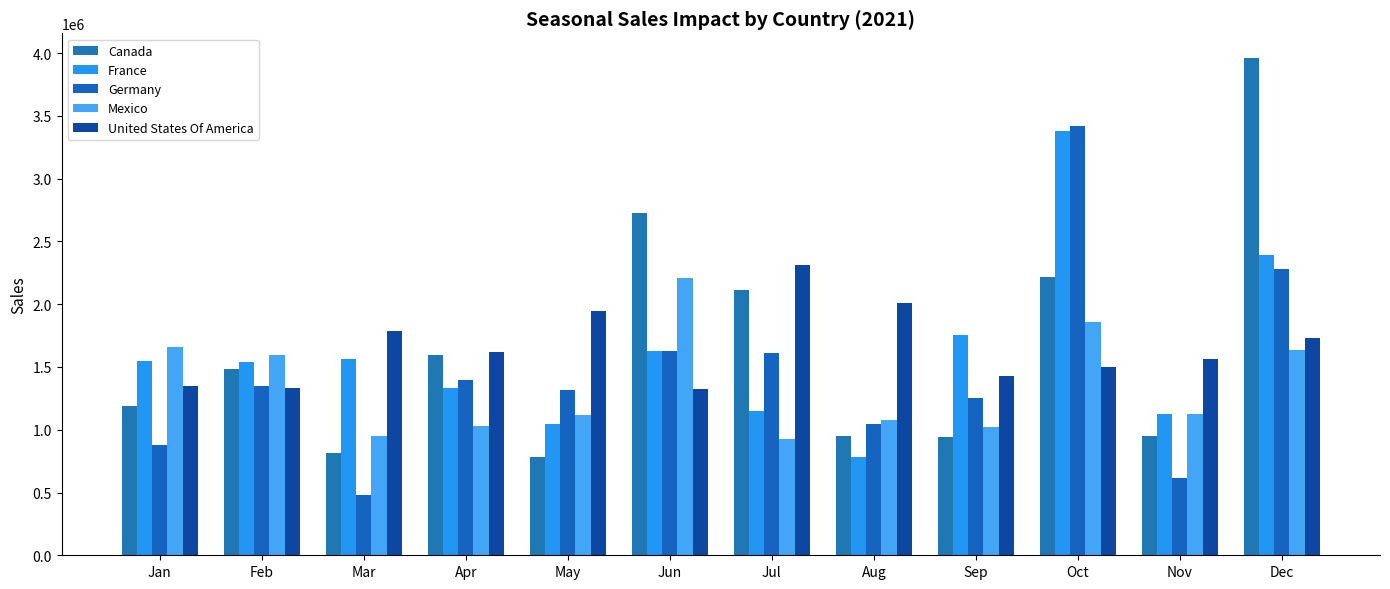

Does the chart contain any negative values?

No